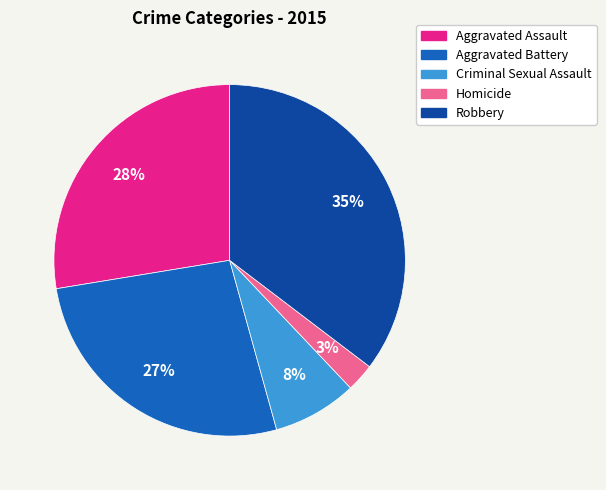

Is it true that Aggravated Battery is 14% of the pie?

False